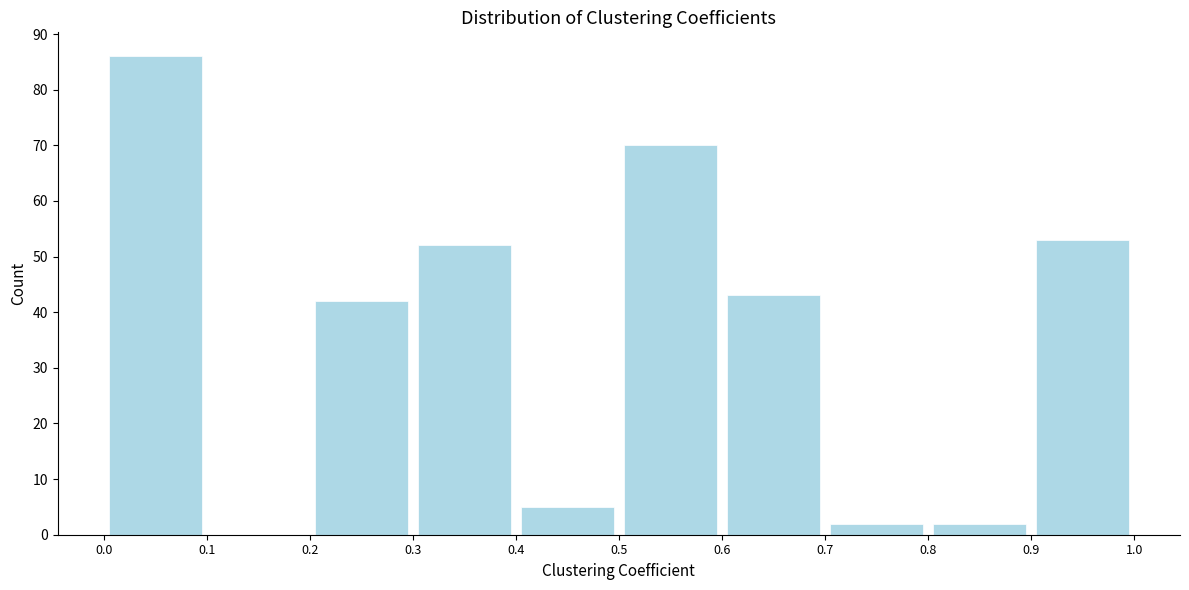

What is the height of the bar covering 0.5 to 0.6 on the x-axis? The values are not printed on the chart, so give them approximately, as read against the axis.

70